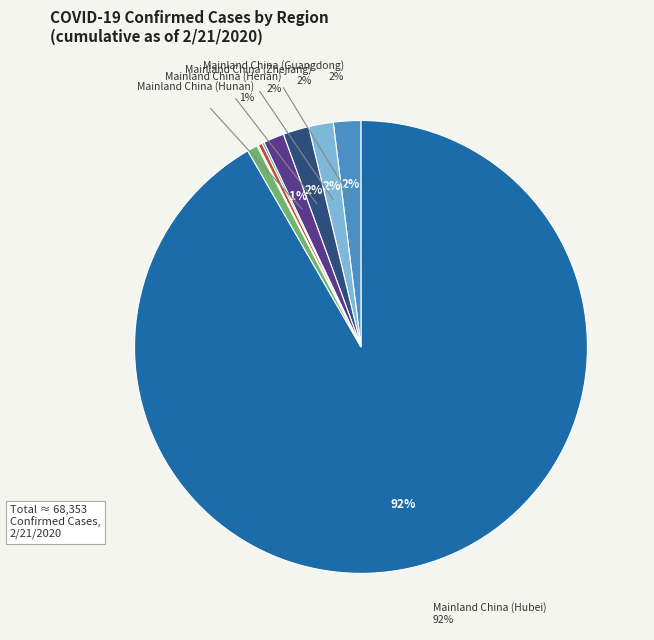

What is the majority slice?

Mainland China (Hubei)